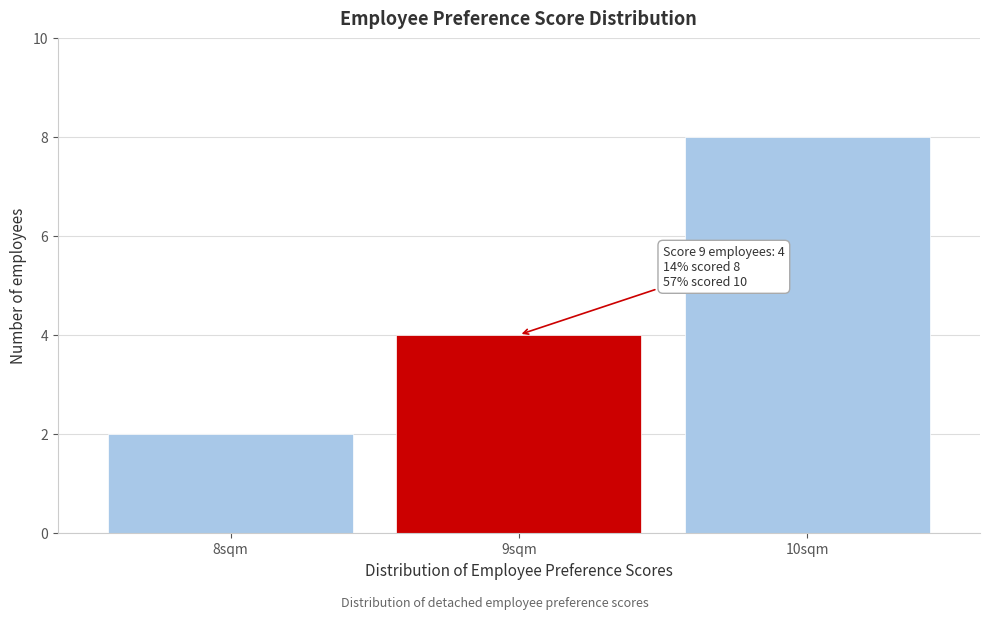

Reading left to right, extract all data points from this chart.

2	4	8